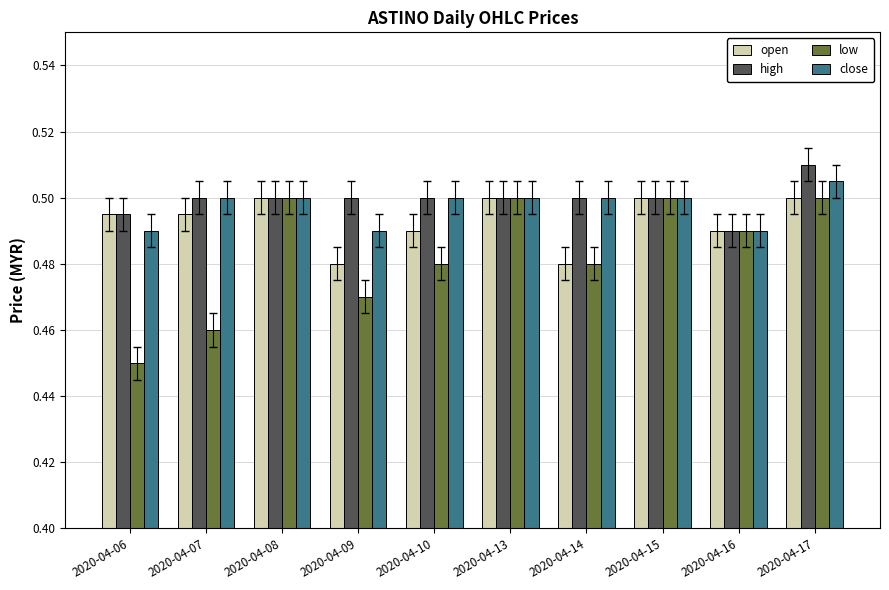

Which category has the highest value in the close series?

2020-04-17